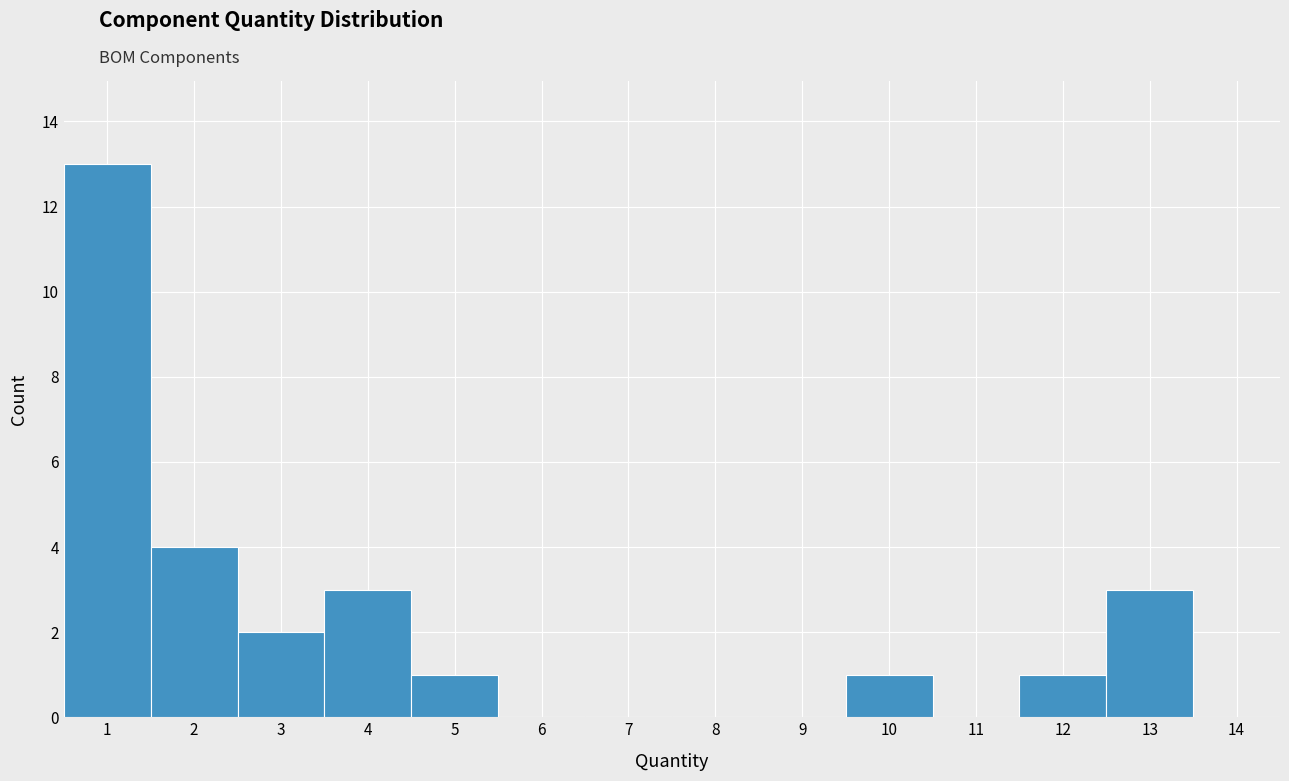

Reading left to right, transcribe this chart: for each bar, give the range it covers on the x-axis and its height. The values are not printed on the chart, so give them approximately, as read against the axis.

0.5 to 1.5: 13
1.5 to 2.5: 4
2.5 to 3.5: 2
3.5 to 4.5: 3
4.5 to 5.5: 1
5.5 to 6.5: 0
6.5 to 7.5: 0
7.5 to 8.5: 0
8.5 to 9.5: 0
9.5 to 10.5: 1
10.5 to 11.5: 0
11.5 to 12.5: 1
12.5 to 13.5: 3